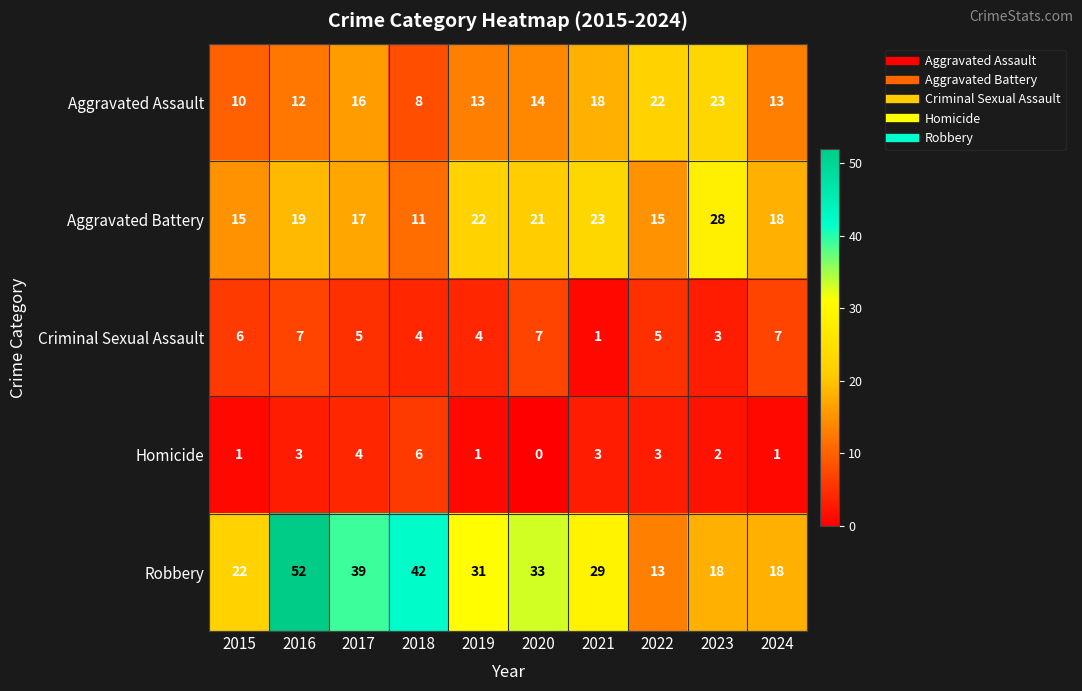

How many Homicide values are between 1 and 3?

7